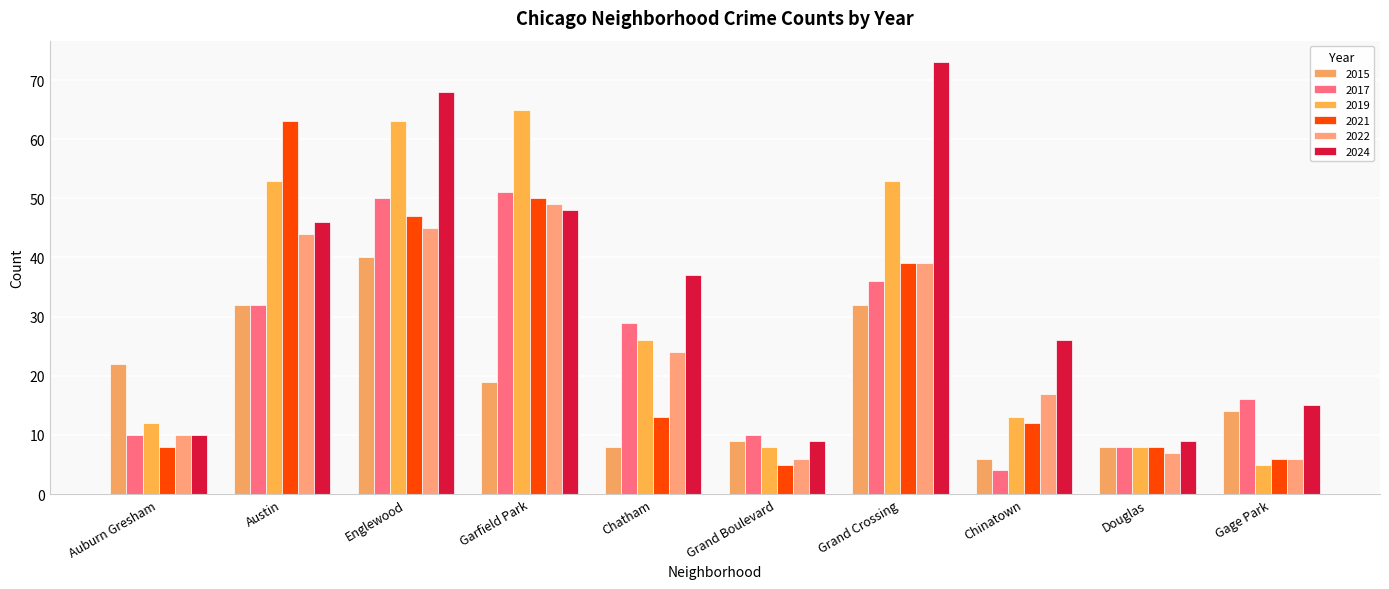

What is the value of the 2024 bar at the 8th from the left?

26